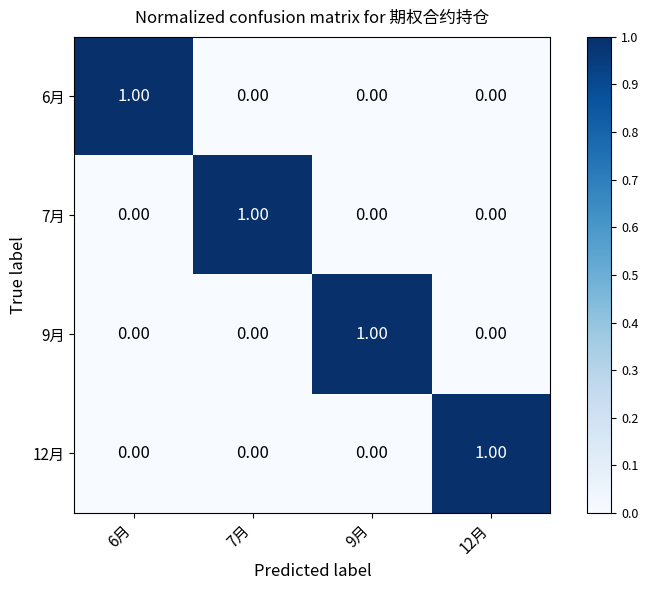

At how many categories does at least one series exceed 0?

4